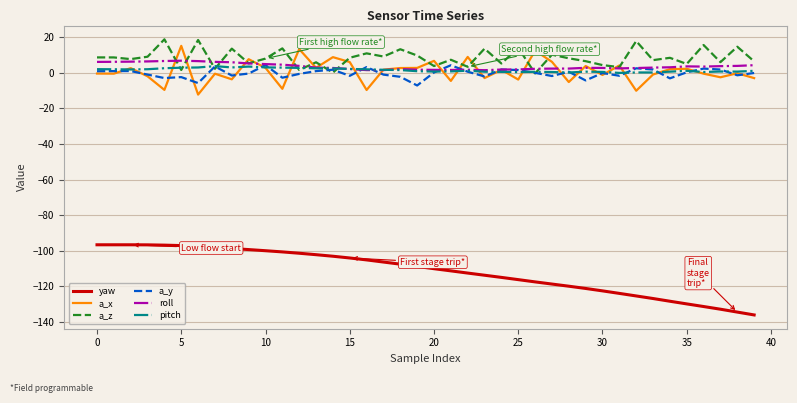

Which series has the widest spread of values?

yaw